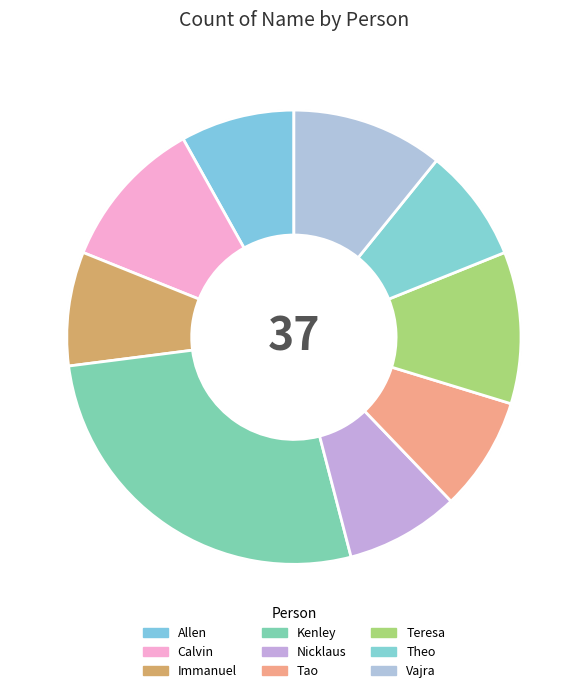

Is it true that Teresa Samantha Satyanegara is 11% of the pie?

True